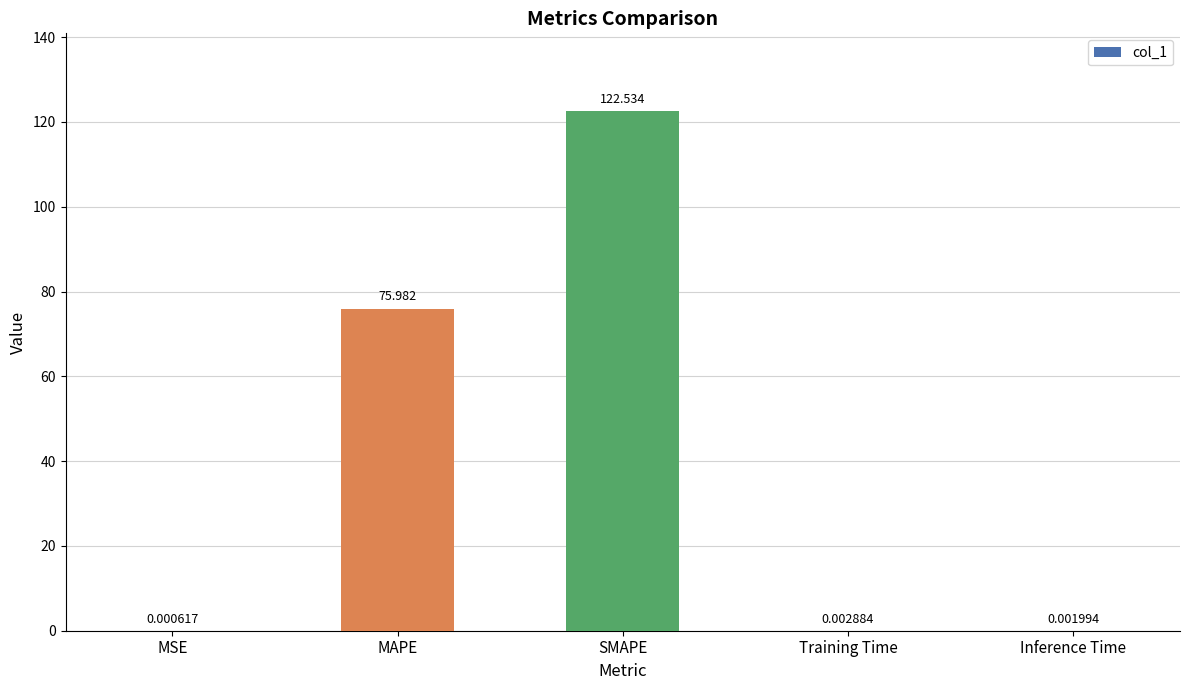

The value at SMAPE is 191.3. True or false?

False